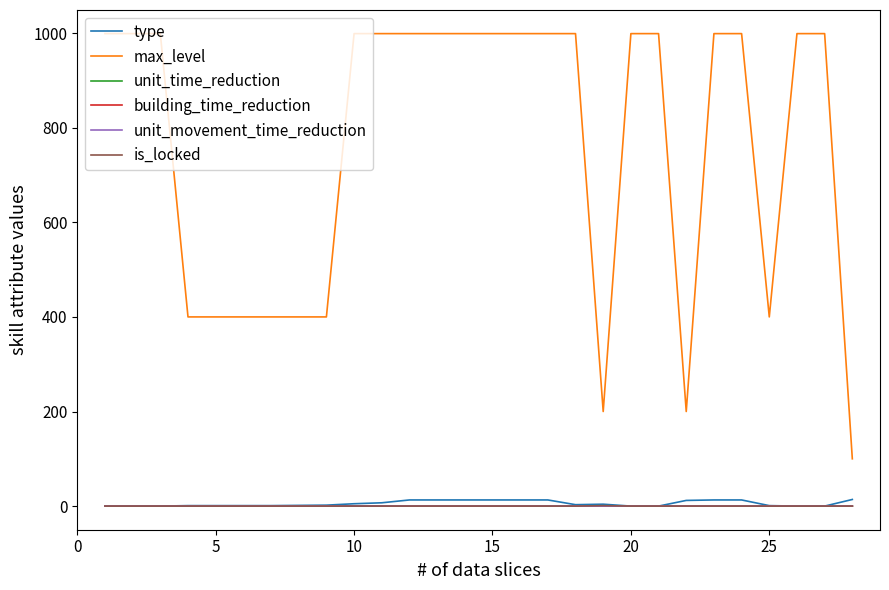

True or false: type and max_level cross at least once.

False